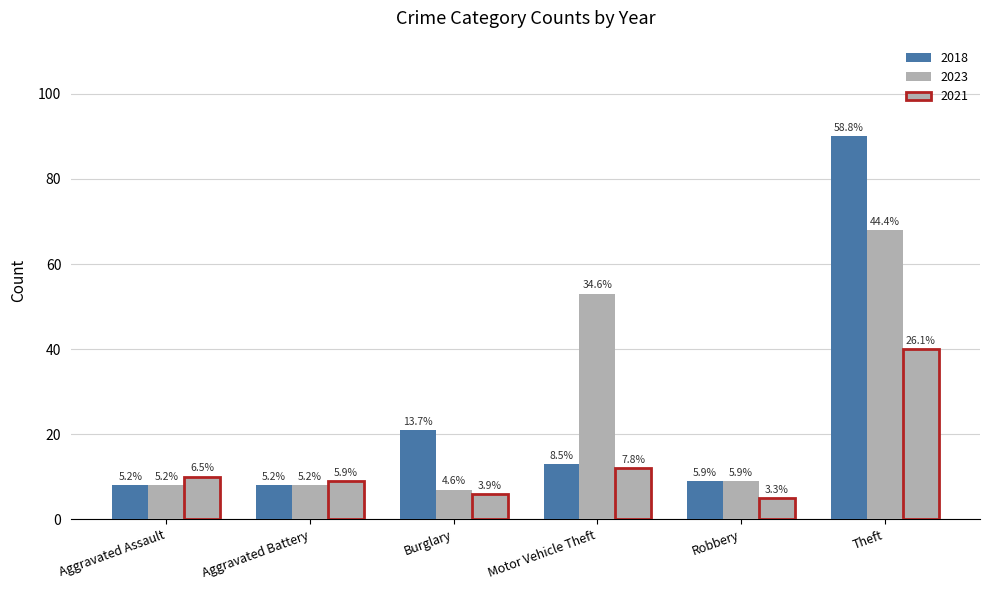

How many groups of bars are there?

6